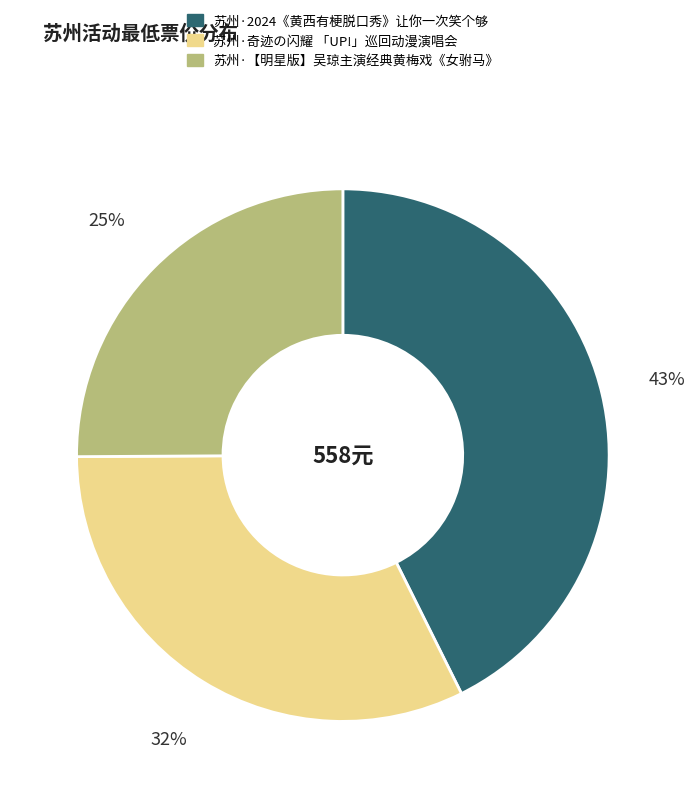

What percentage is the 苏州·【明星版】吴琼主演经典黄梅戏《女驸马》 slice, to the nearest percent?

25%